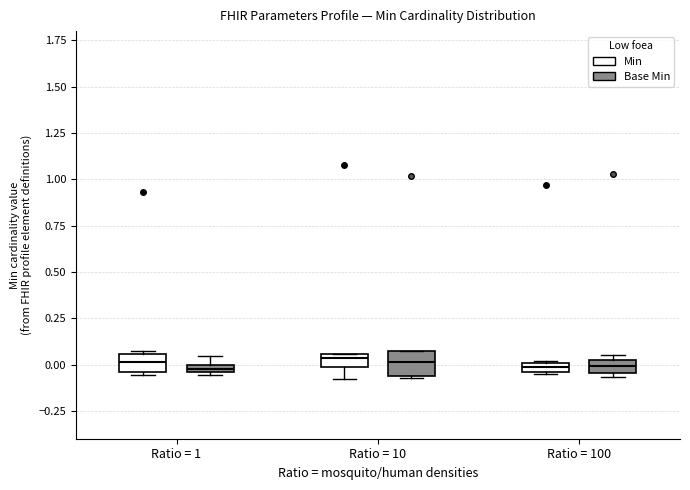

Where is the upper edge of the box for Ratio = 100 (Base Min) on the y-axis? The values are not printed on the chart, so give them approximately, as read against the axis.

0.00